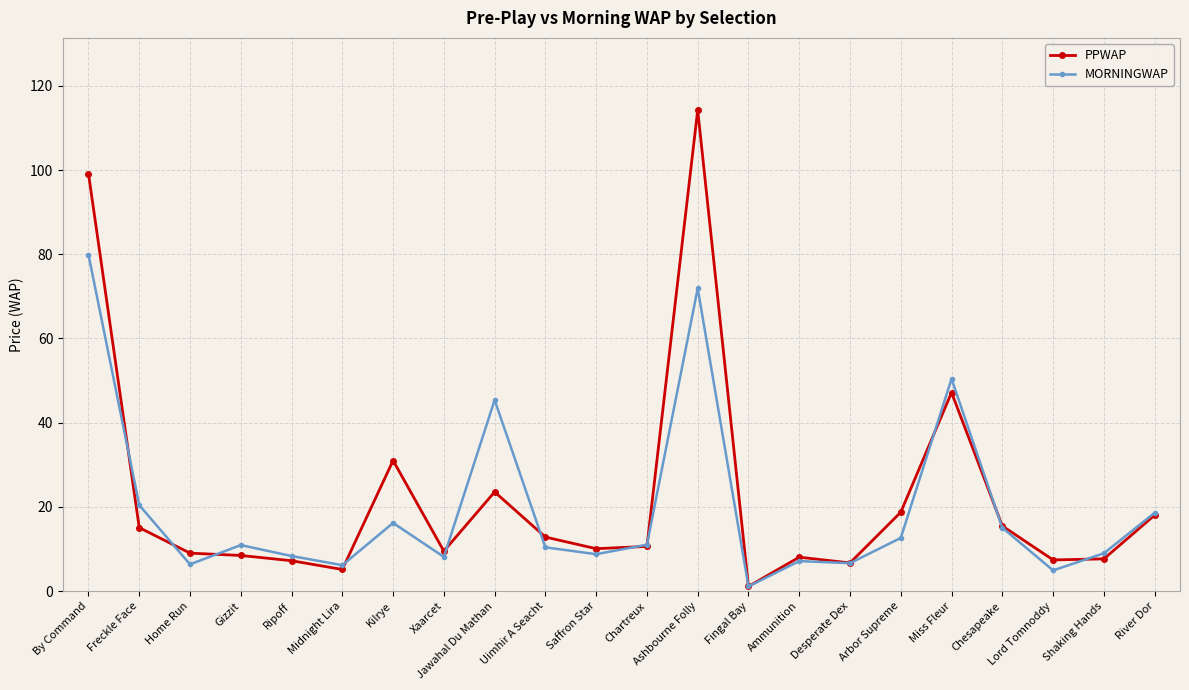

How many distinct data groups are displayed?

2